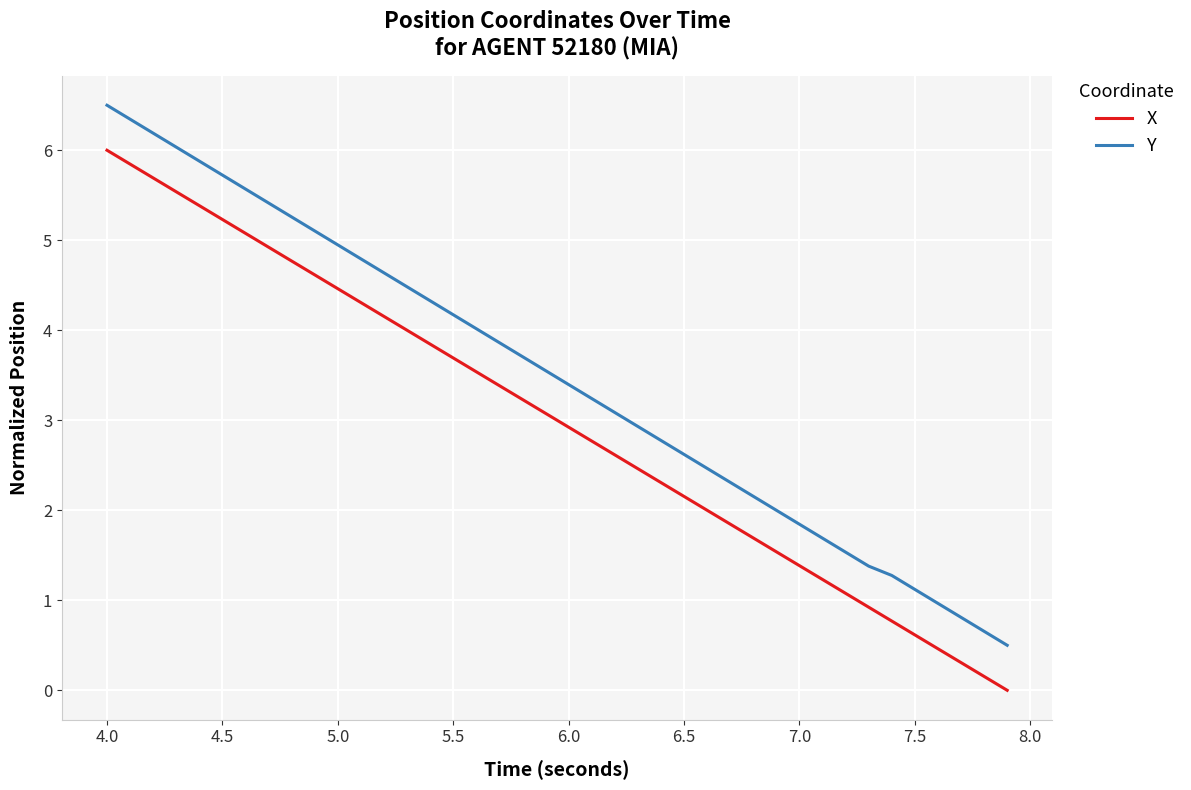

What is the difference between the maximum and minimum values in the X series?

6.0